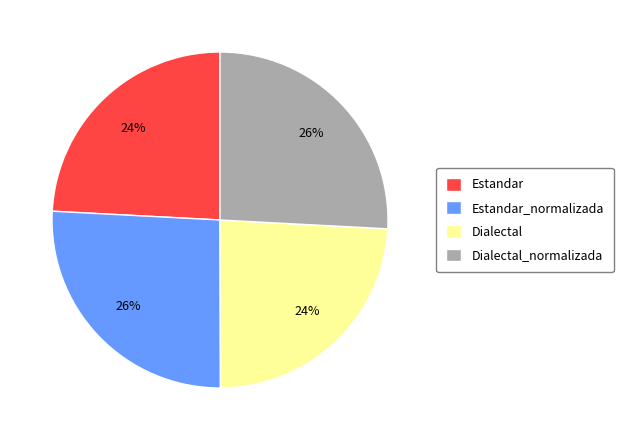

To the nearest percent, what portion does Estandar represent?

24%